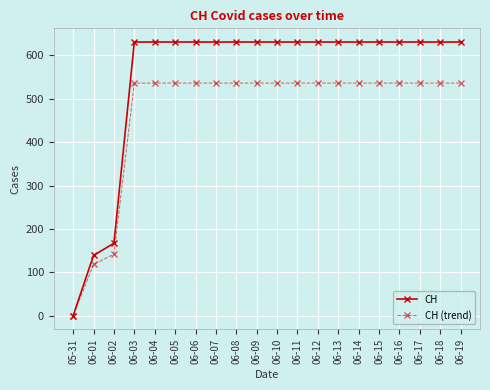

What is the value of the CH point at the 9th from the left?

631.0